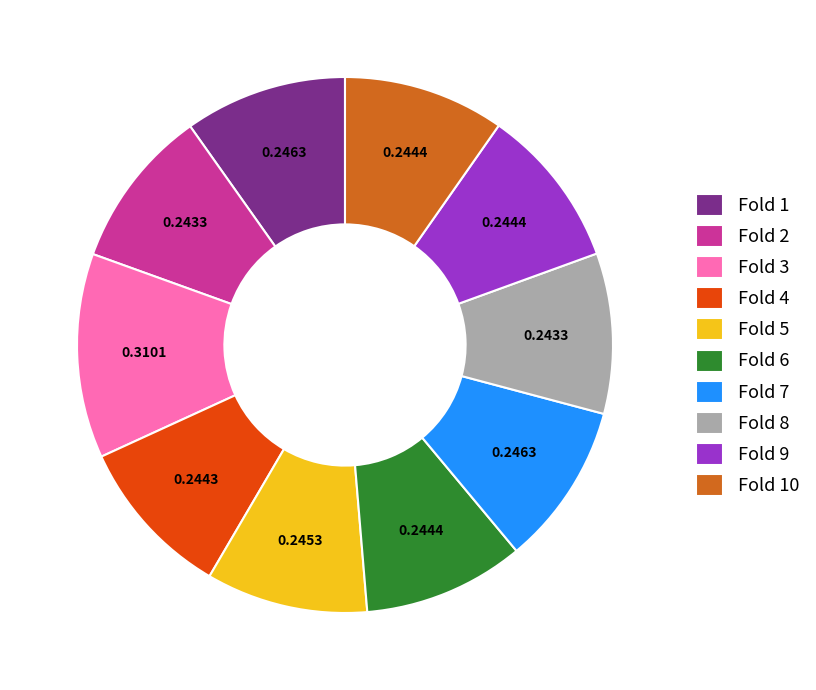

Which category has the biggest portion of the pie?

Fold 3